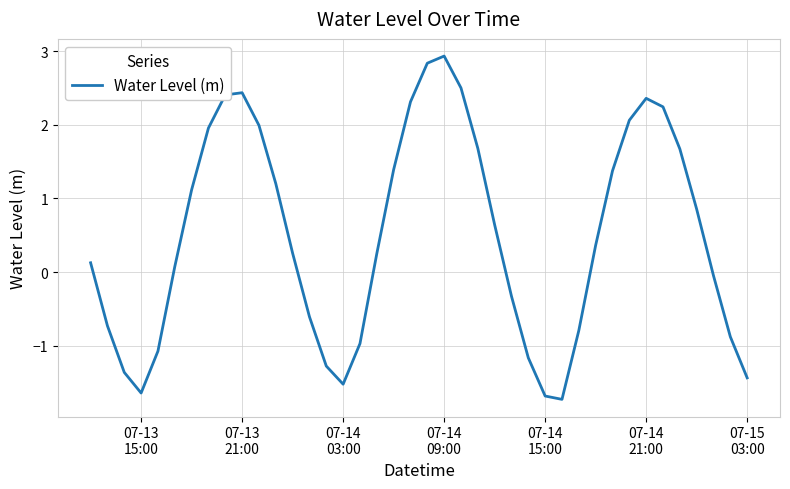

What is the minimum value shown in the chart?

-1.7